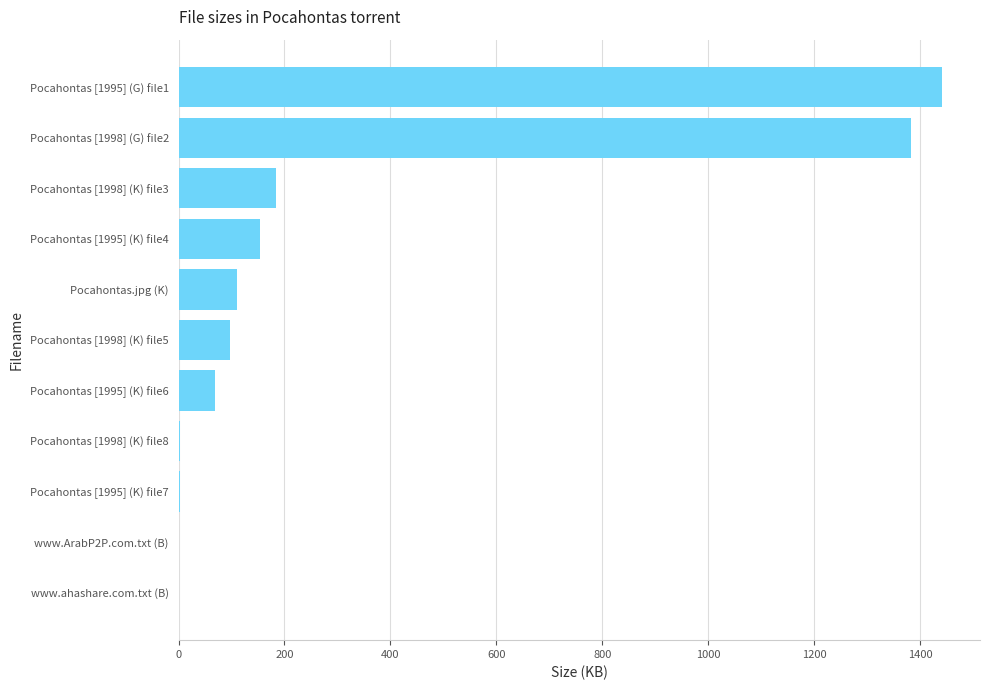

Between Pocahontas [1995] (G) file1 and Pocahontas [1995] (K) file6, which is larger?

Pocahontas [1995] (G) file1